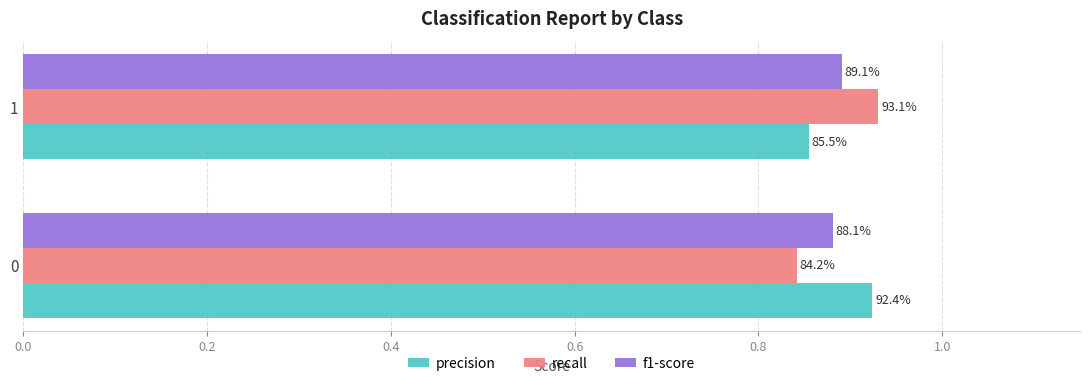

What are all the series names shown in the legend?

precision, recall, f1-score